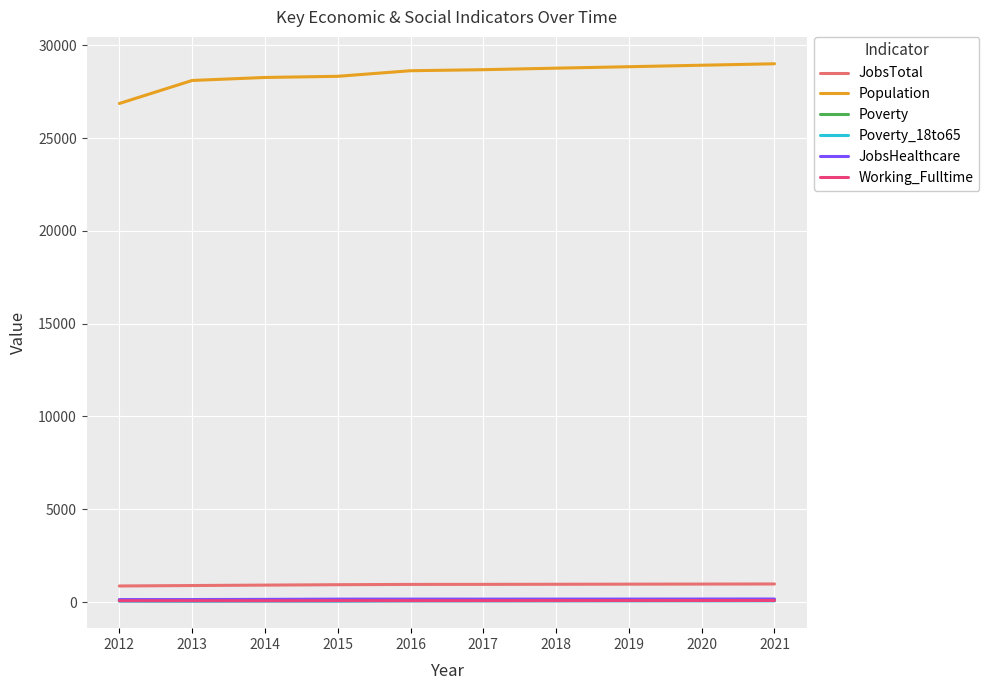

True or false: Population and JobsTotal cross at least once.

False